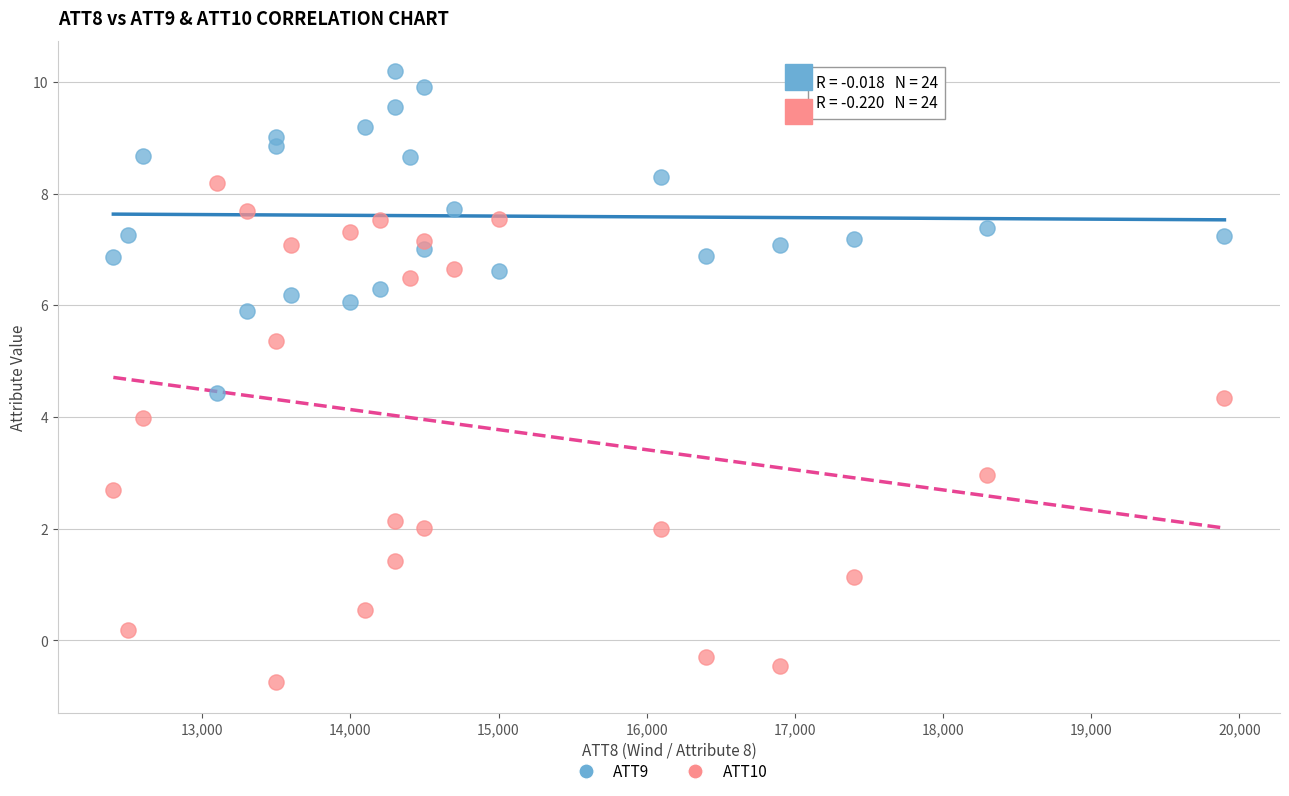

Which series has the widest spread of Y values?

ATT10